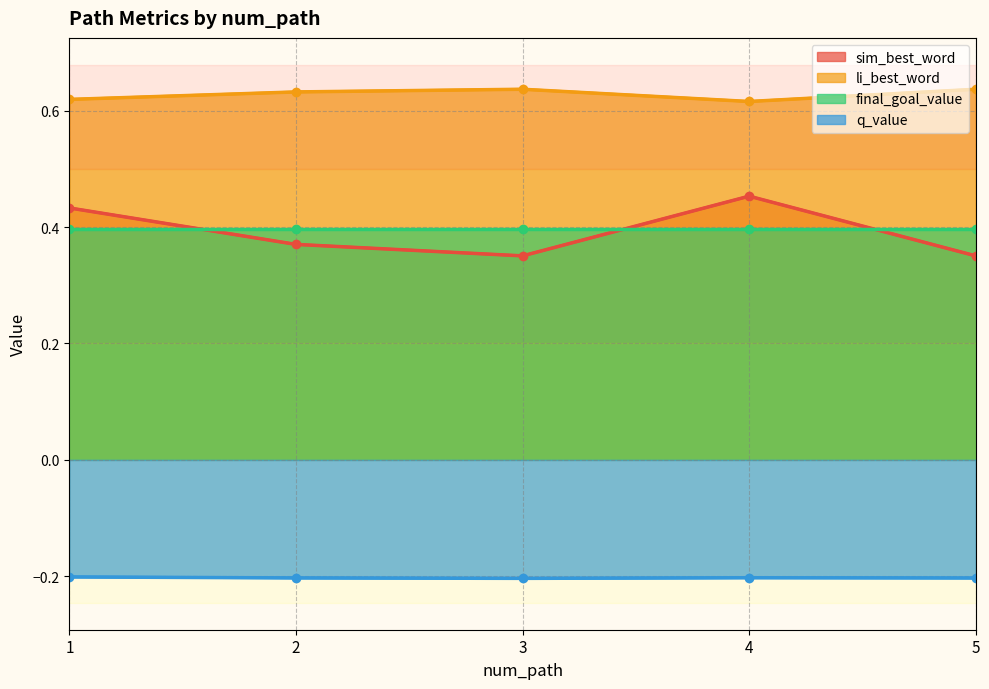

Which category has the highest value across all series?

3